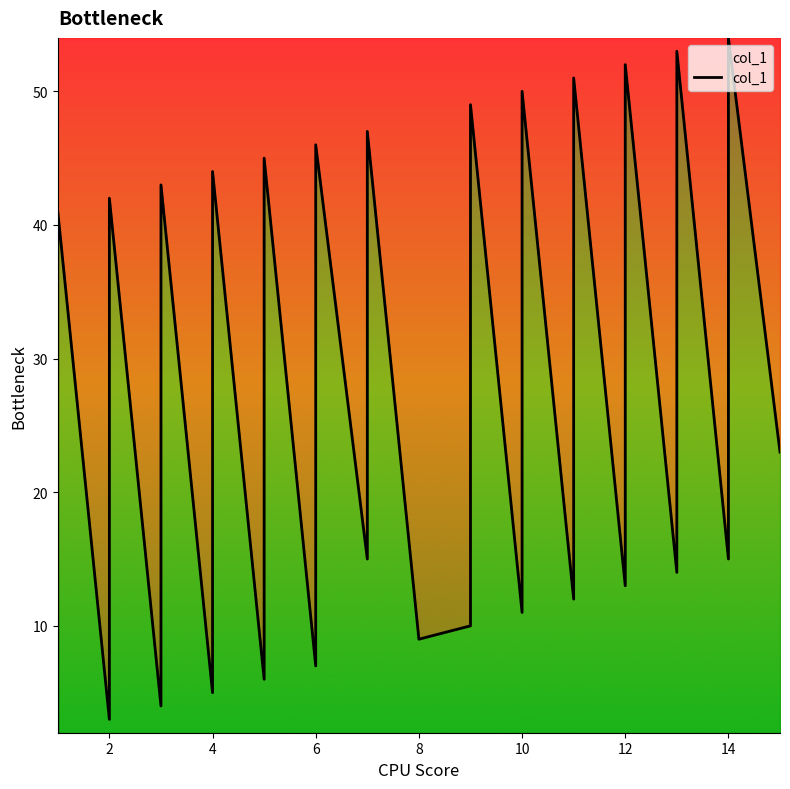

Where is the data nearest to the value 28?

15